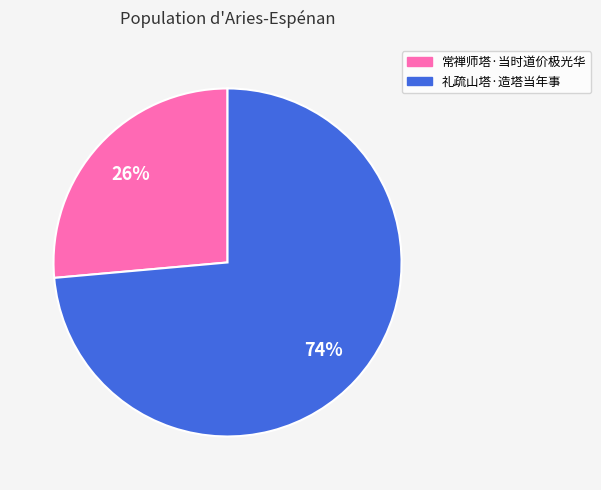

Which has a higher value, 常禅师塔·当时道价极光华 or 礼疏山塔·造塔当年事?

礼疏山塔·造塔当年事